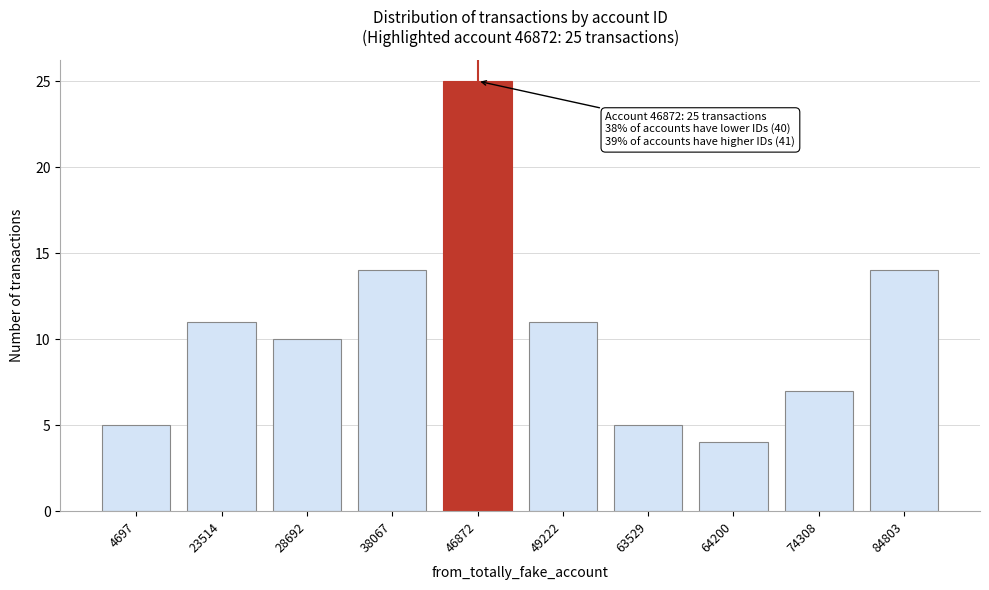

Reading left to right, list all the values displayed in this chart.

4697=5	23514=11	28692=10	38067=14	46872=25	49222=11	63529=5	64200=4	74308=7	84803=14